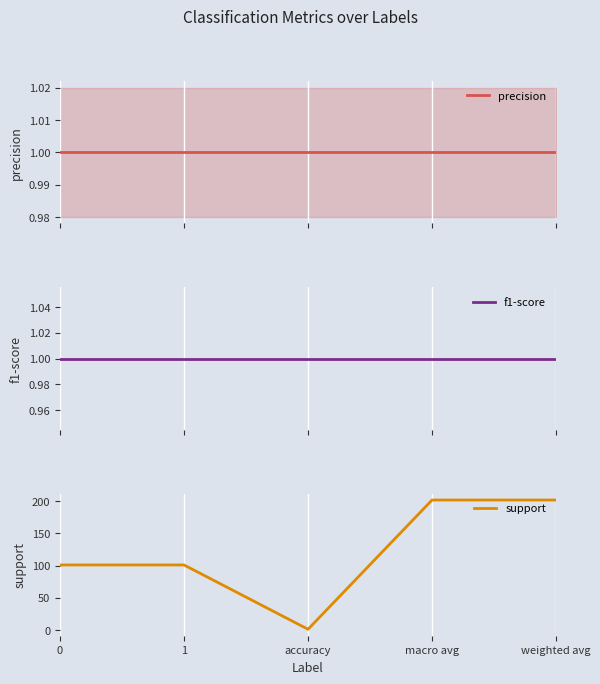

Where does the support series first go above 101?

macro avg